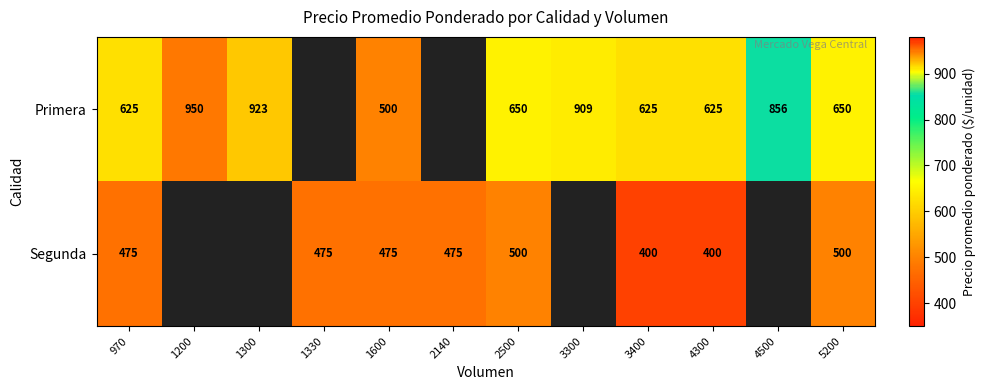

What is the spread (max minus min) of values at 4300?

225